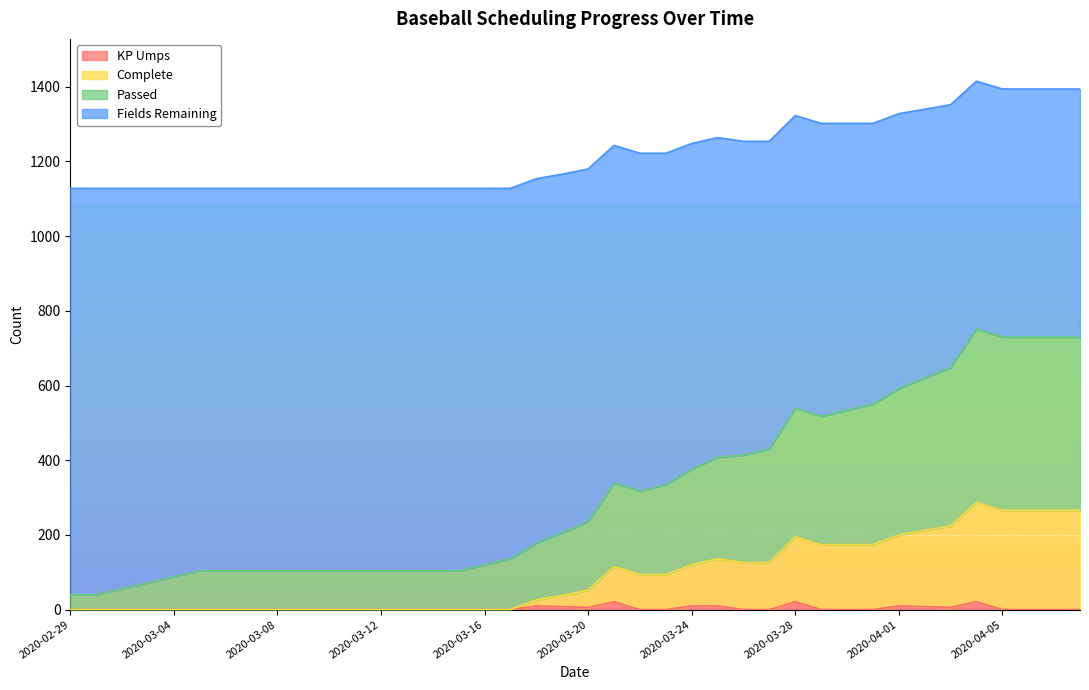

True or false: Passed and Fields Remaining intersect in this chart.

False